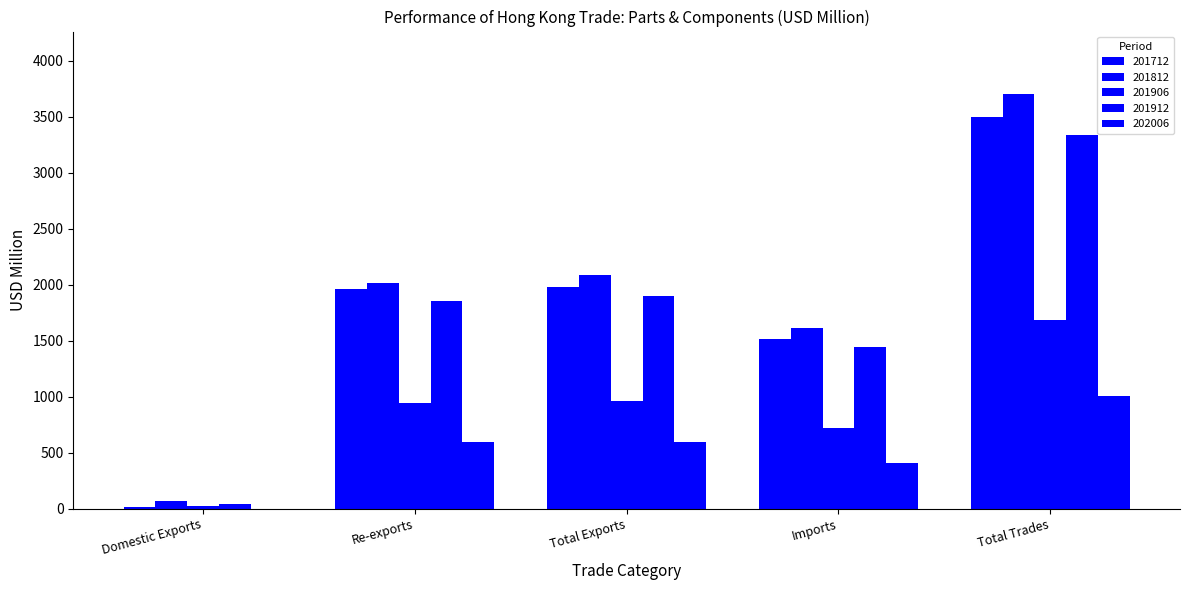

What is the label of the 1st bar from the right?

Total Trades